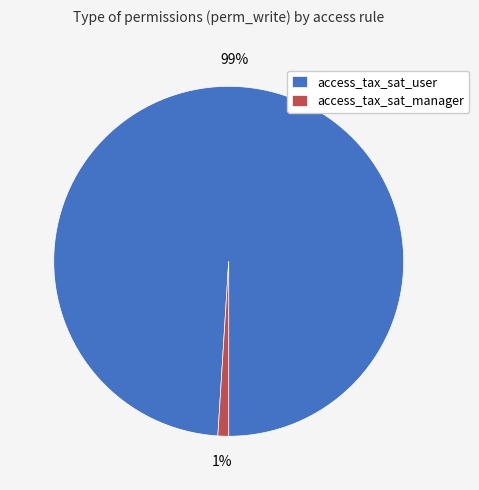

Is it true that access_tax_sat_manager is 1% of the pie?

True